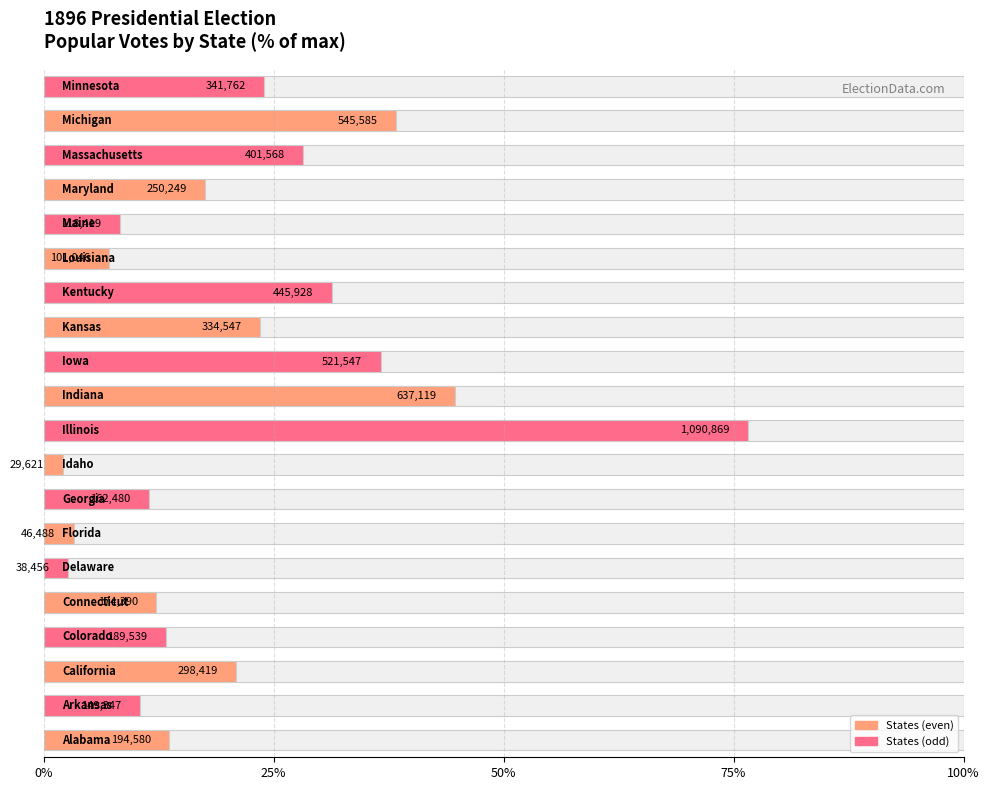

What value does the data have at 17?

28.2